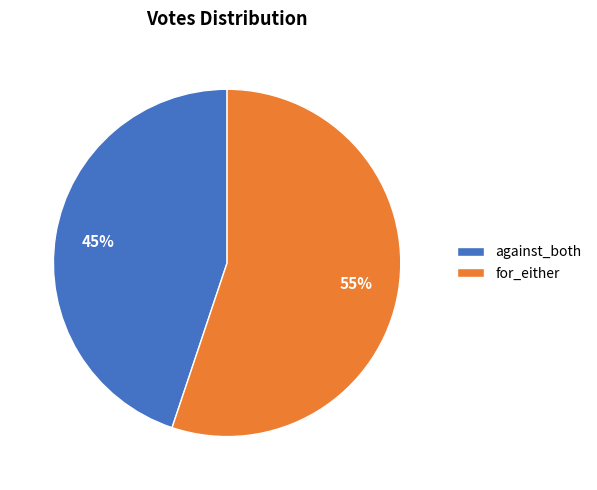

Is it true that against_both is 45% of the pie?

True